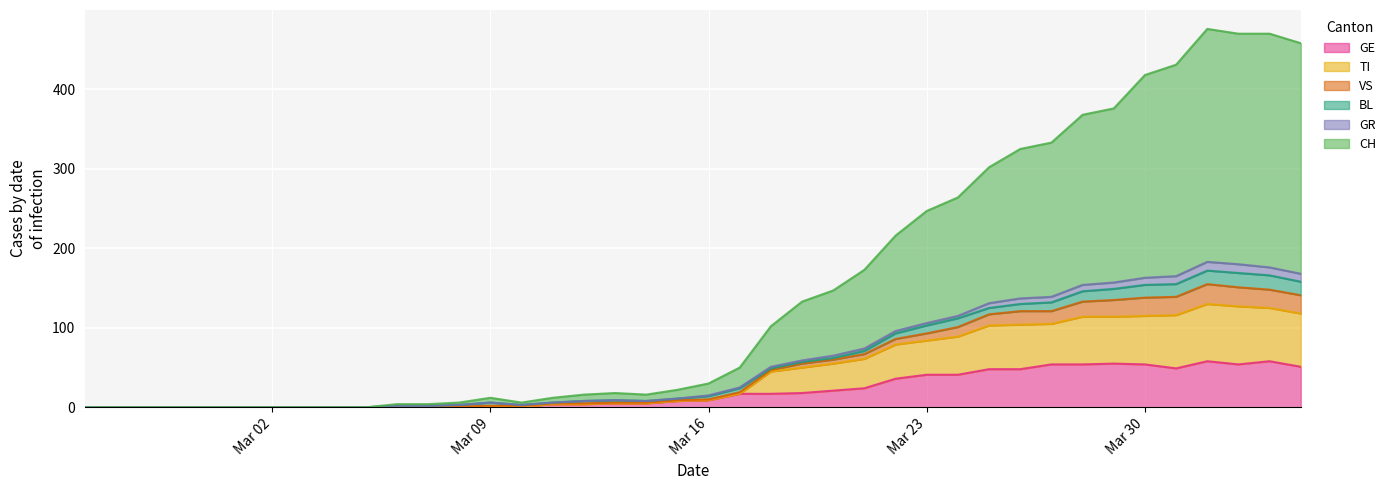

True or false: TI and VS intersect in this chart.

False